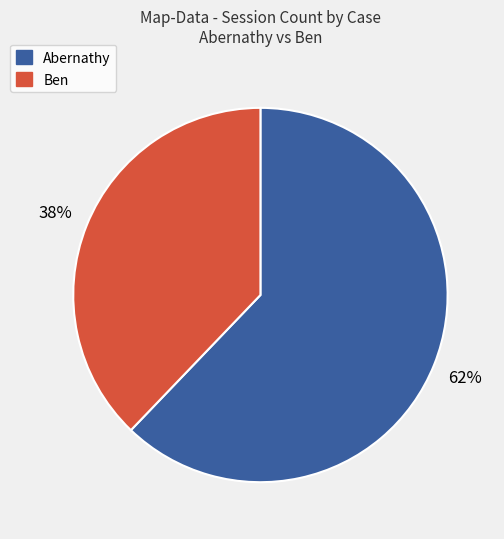

Is there any slice that represents more than half of the pie?

Yes